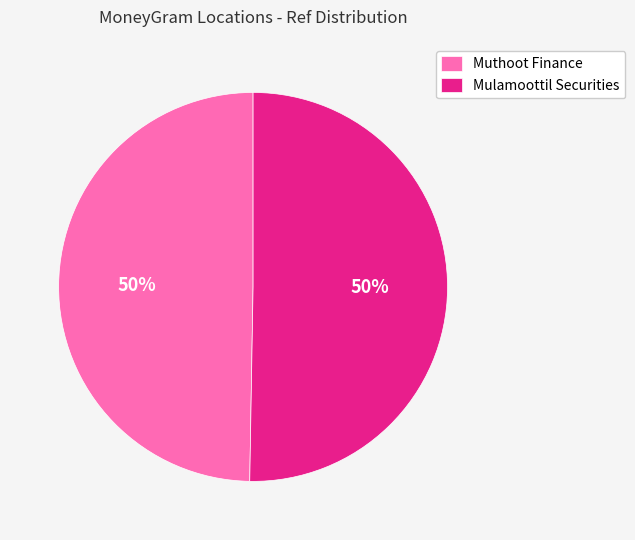

Combined, do Muthoot Finance and Mulamoottil Securities account for over 50%?

Yes